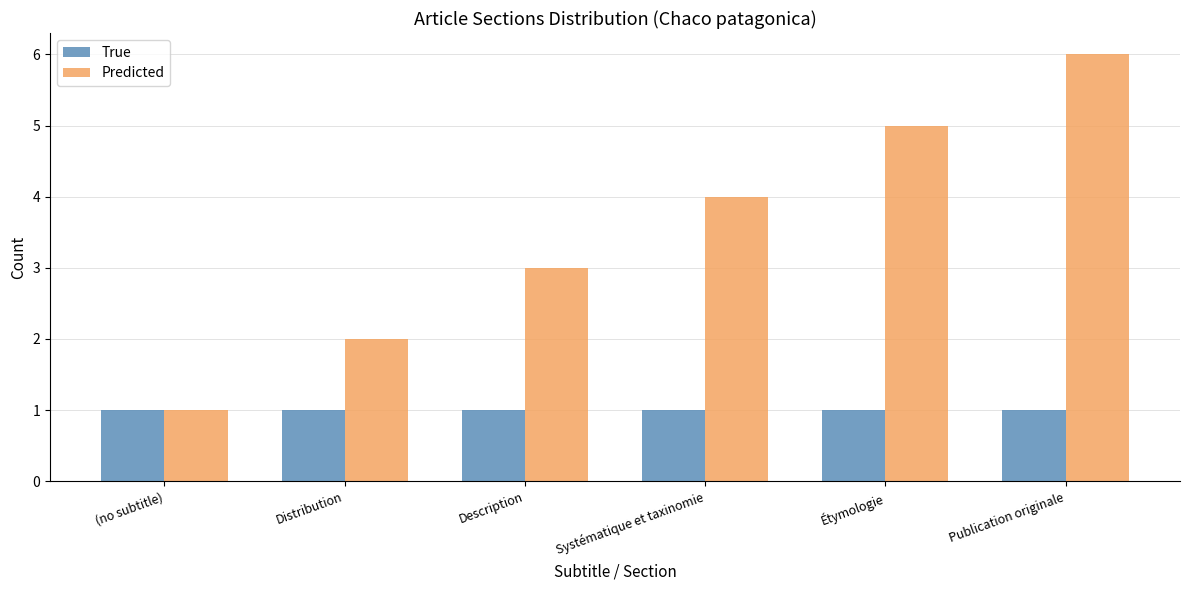

Reading right to left, transcribe all the data shown in this chart.

True: 1	1	1	1	1	1
Predicted: 6	5	4	3	2	1